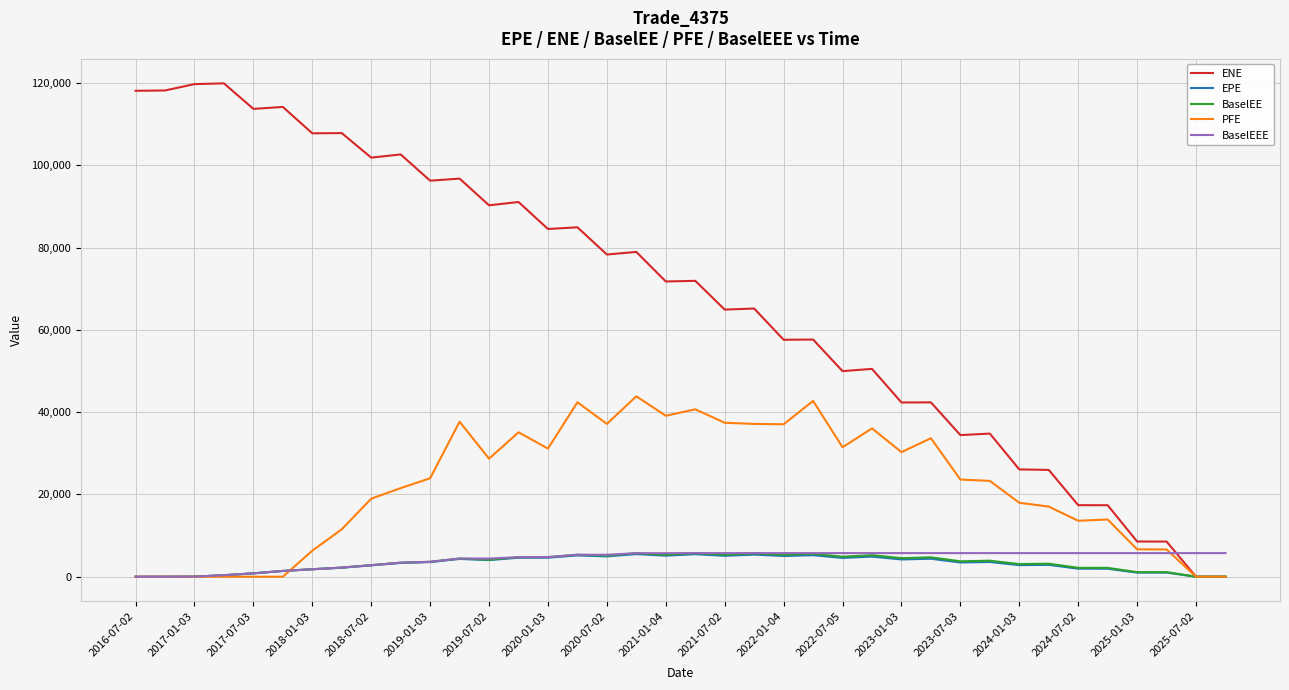

What is the maximum value for BaselEE?

5740.5